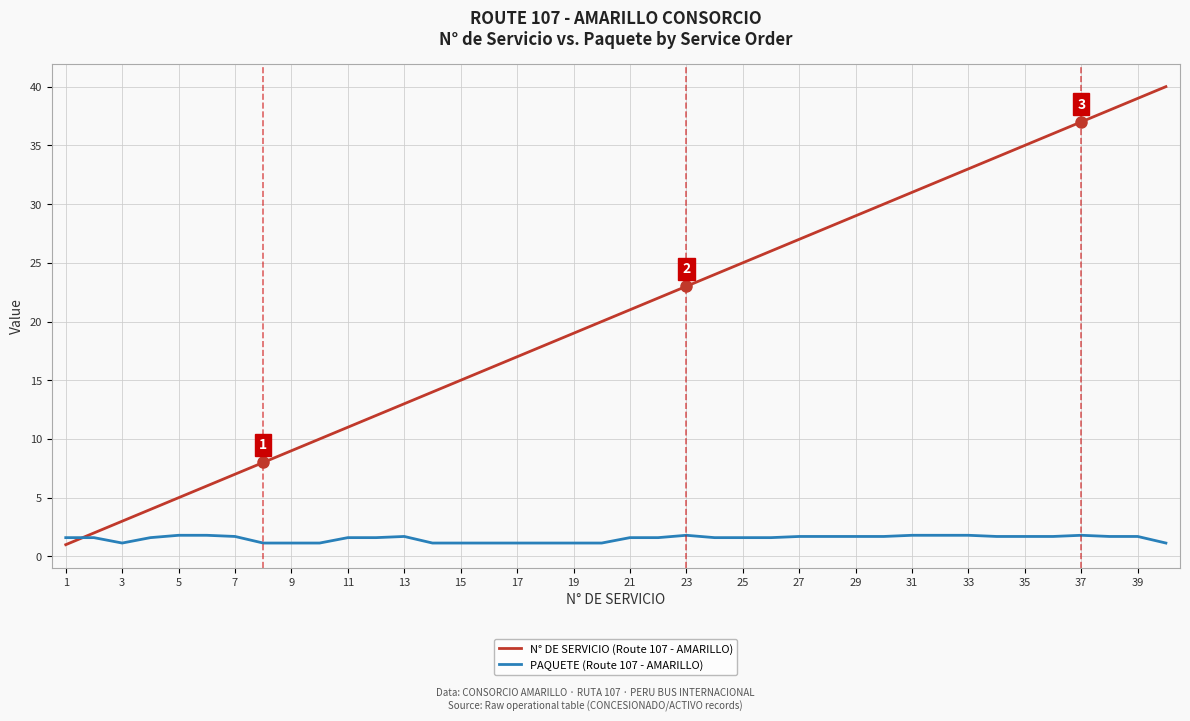

Rank the series by their average value, from lowest to highest.

PAQUETE (Route 107 - AMARILLO), N° DE SERVICIO (Route 107 - AMARILLO)